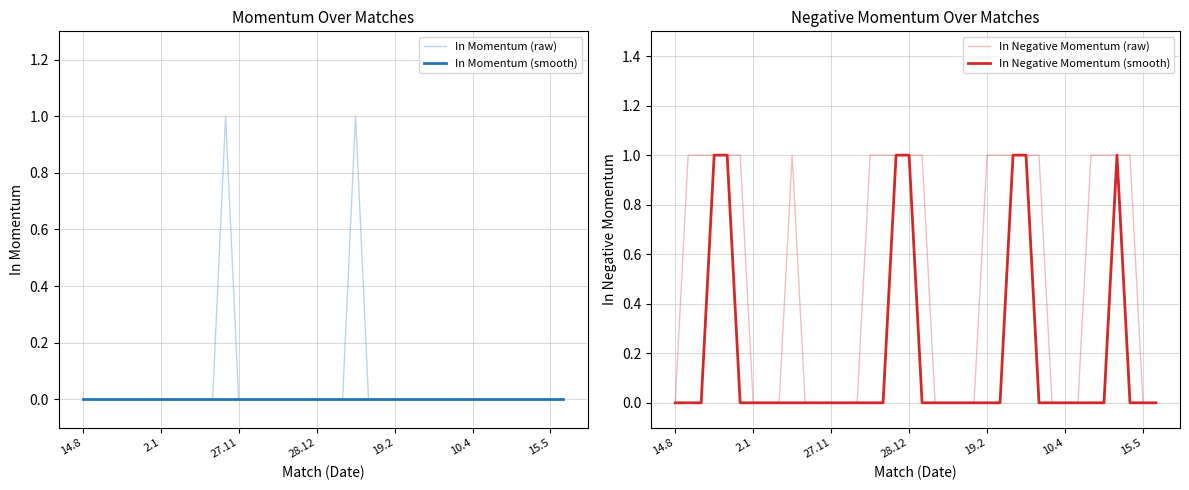

Which category has the highest value in the In Momentum (smooth) series?

14.8